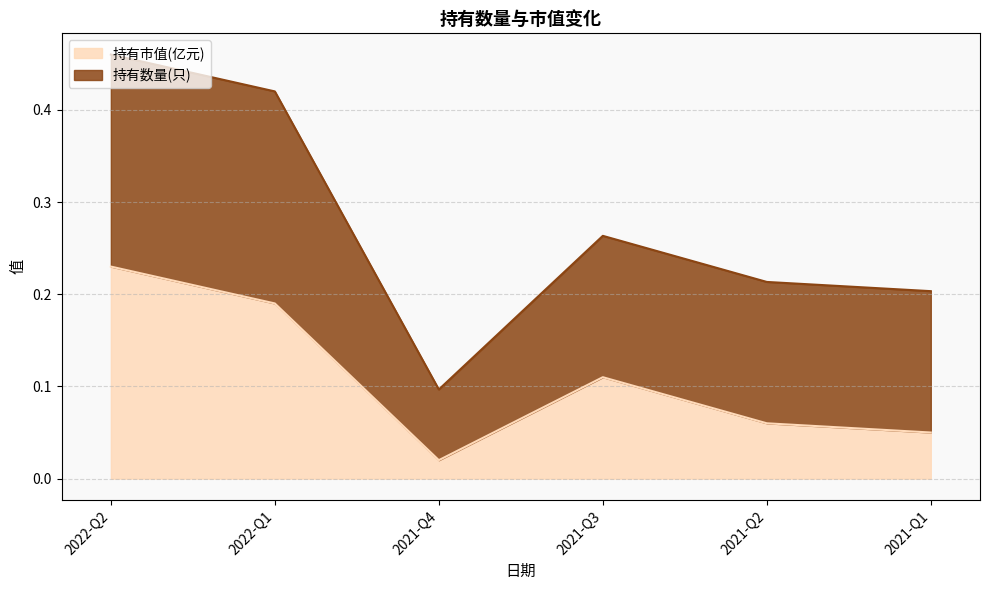

What is the difference between the maximum and second lowest values?

0.2